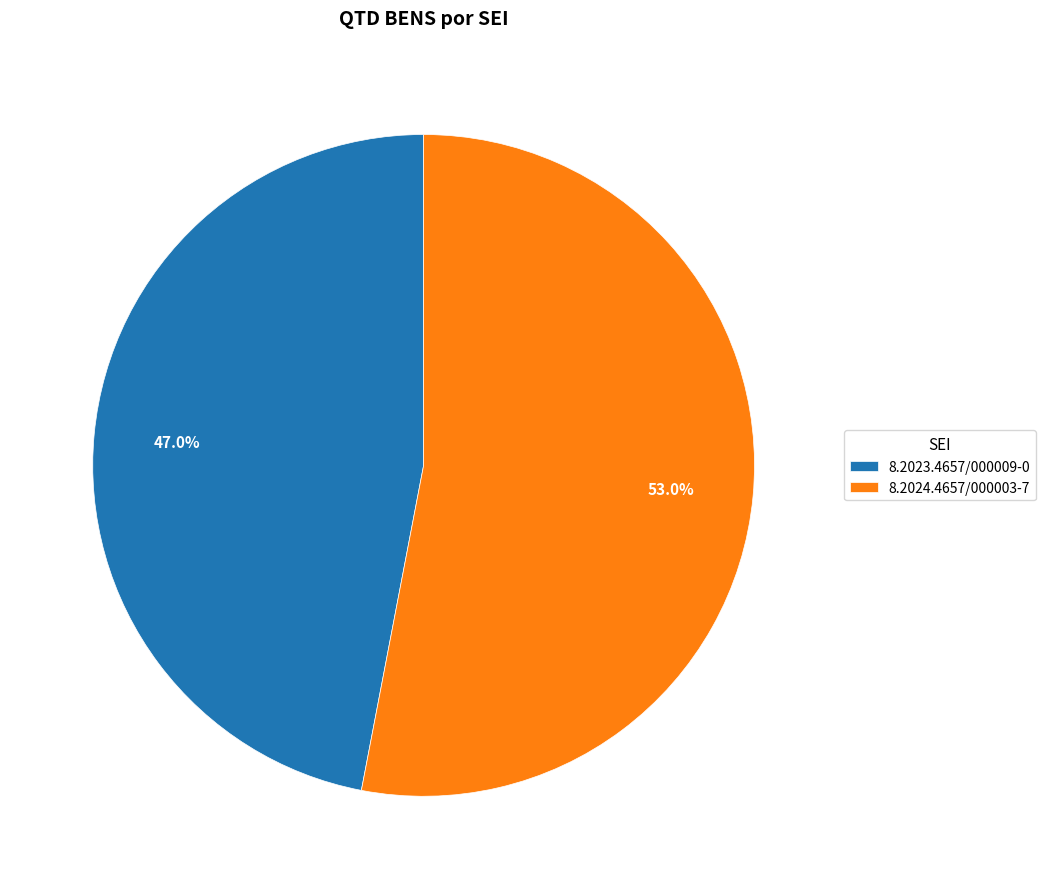

Do 8.2023.4657/000009-0 and 8.2024.4657/000003-7 together represent more than half of the pie?

Yes